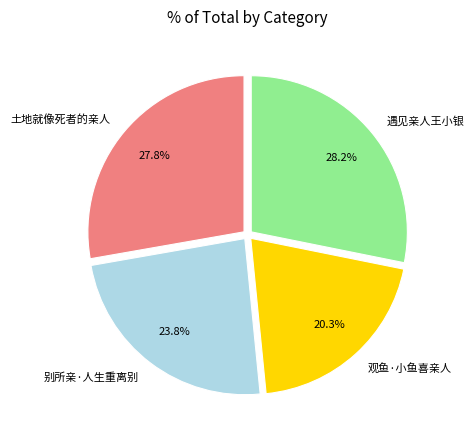

To the nearest percent, what portion does 别所亲·人生重离别 represent?

24%